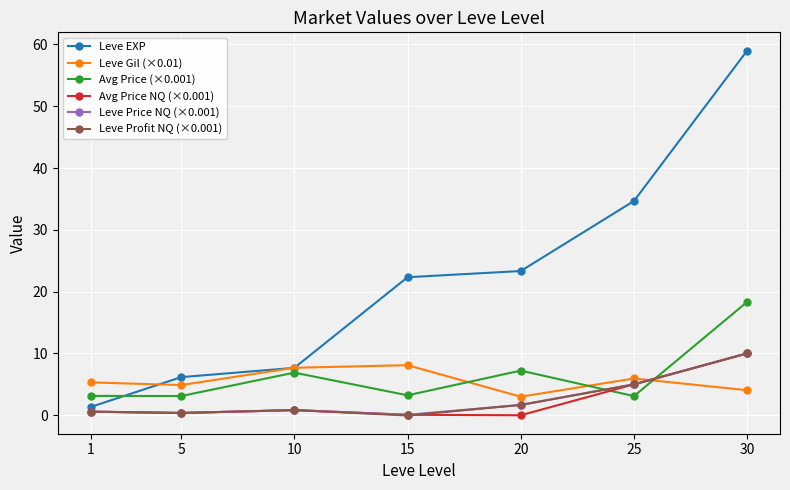

True or false: Leve Price NQ (×0.001) and Leve EXP intersect in this chart.

False